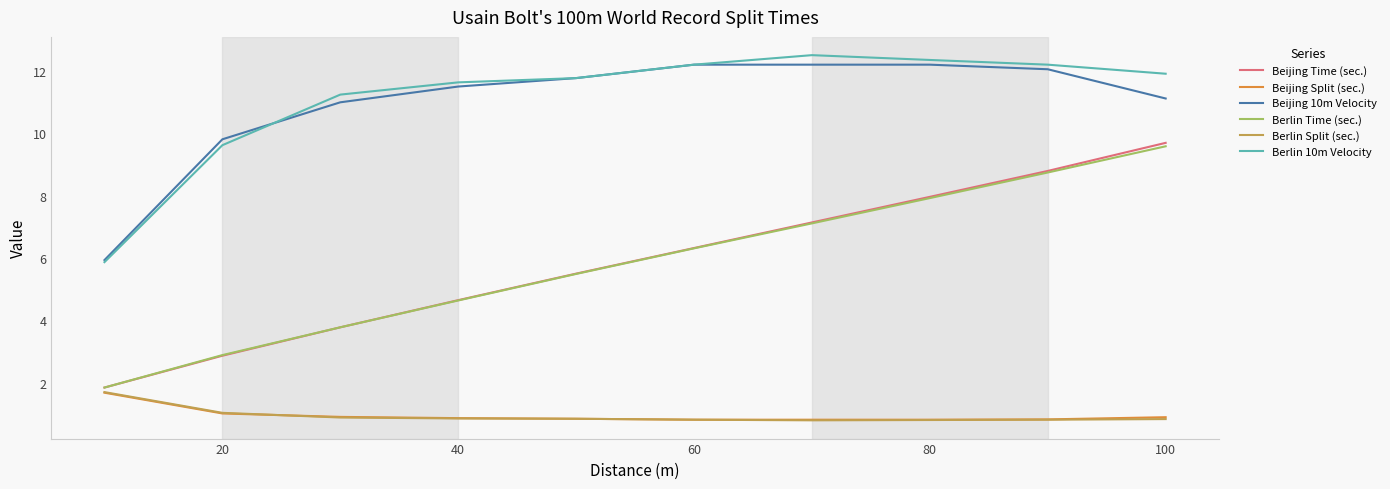

Count the number of categories in the chart.

10